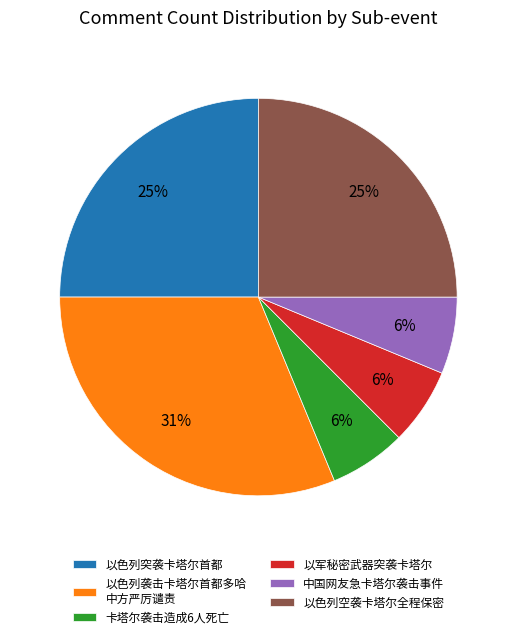

What percentage is the 卡塔尔袭击造成6人死亡 slice, to the nearest percent?

6%